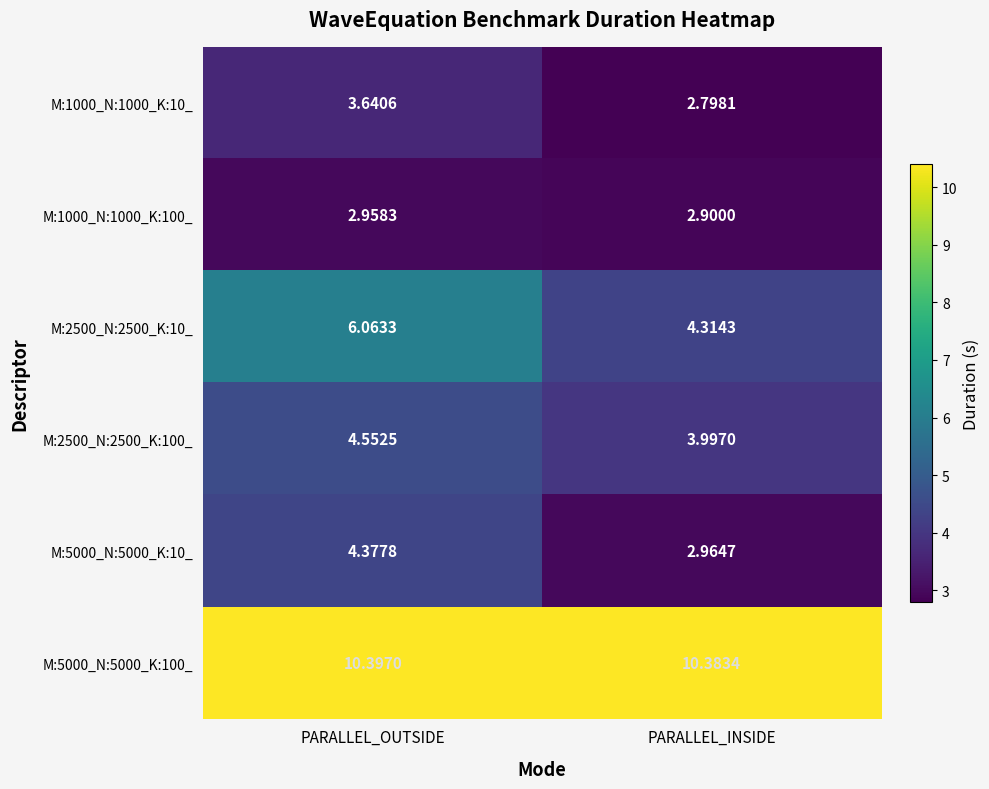

Which label corresponds to the smallest value in the chart?

PARALLEL_INSIDE